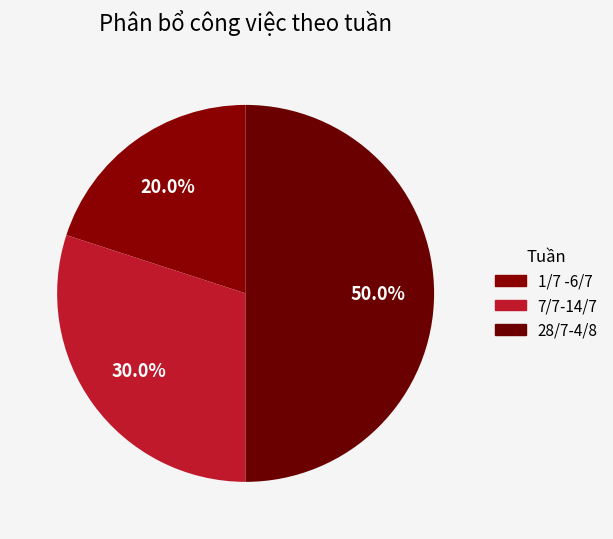

The 1/7 -6/7 slice represents 20% of the pie. True or false?

True